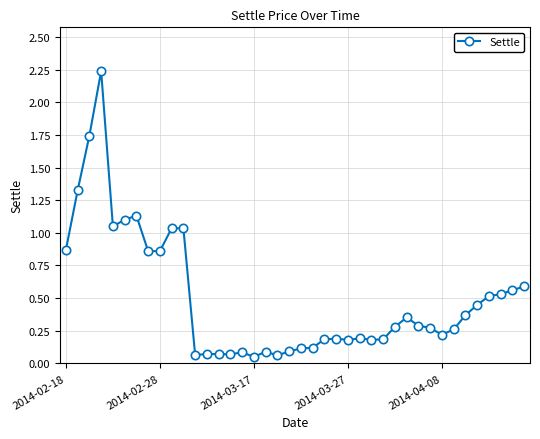

How many lines are shown in the chart?

1